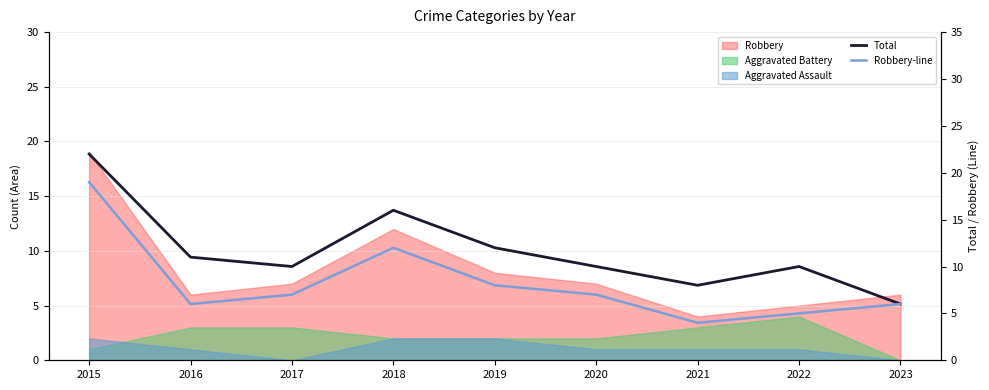

True or false: Robbery-line and Total intersect in this chart.

False